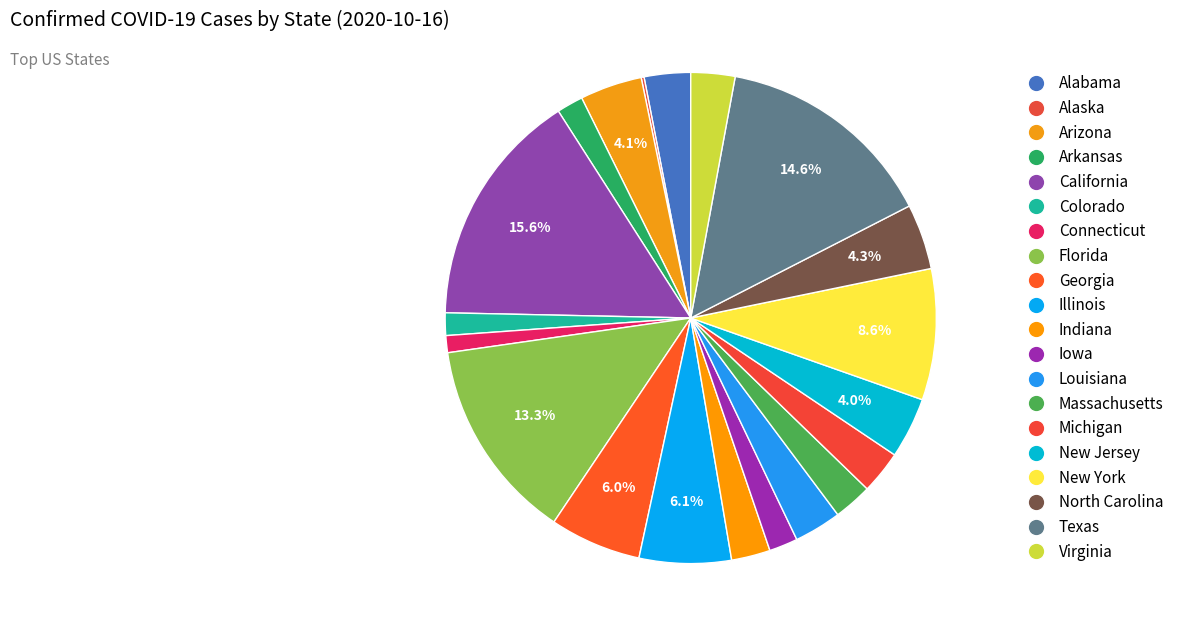

To the nearest percent, what is the difference between the largest and smallest slice percentages?

15%